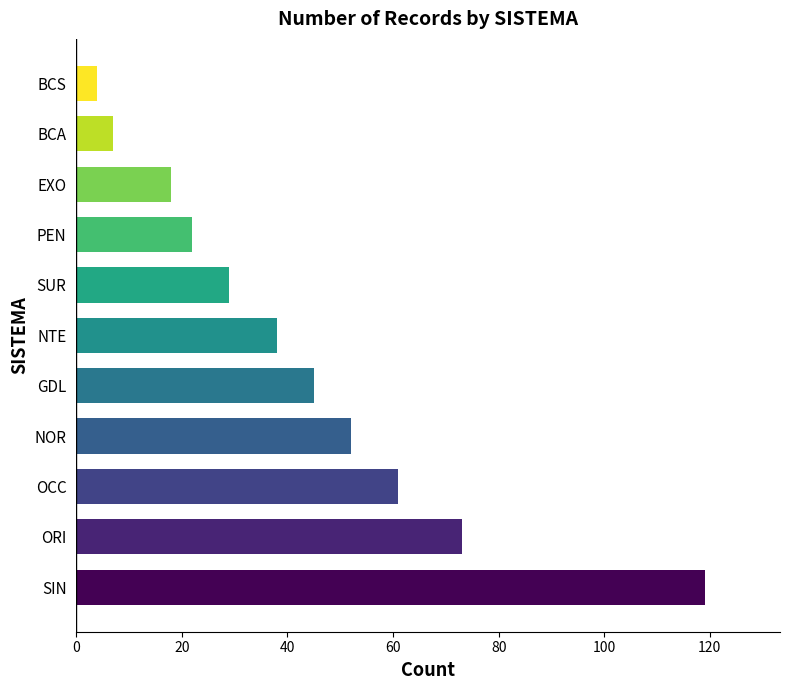

How many series are shown in this chart?

1